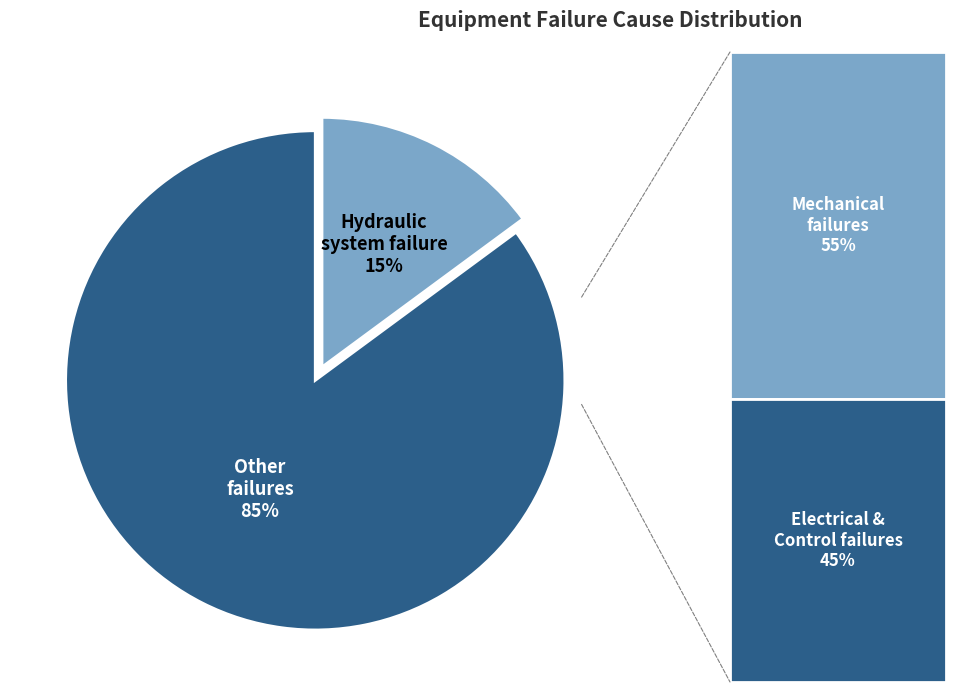

Is there any slice that represents more than half of the pie?

Yes